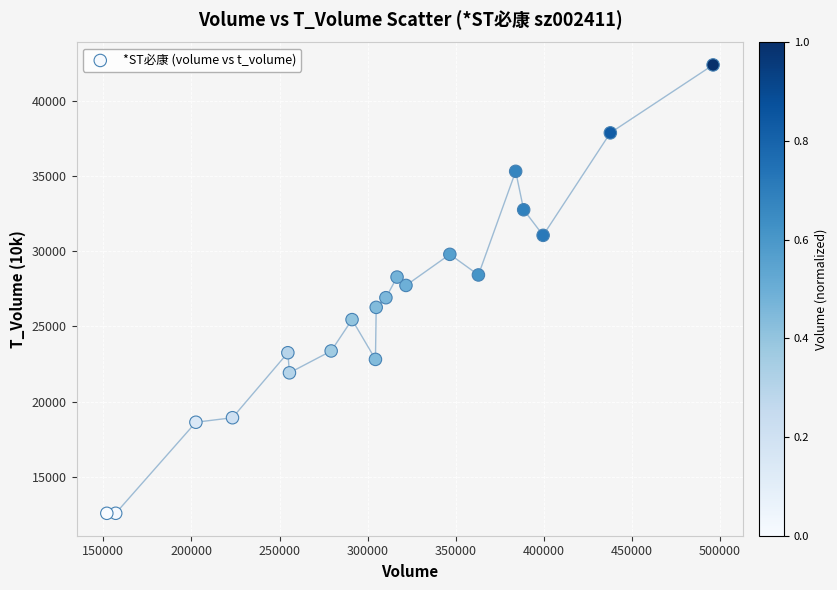

What is the range of Y values (max minus min)?

29794